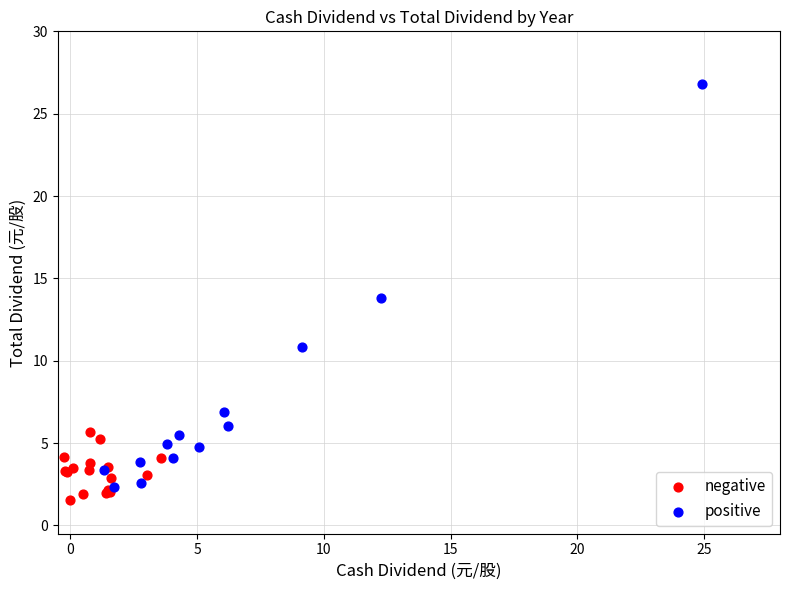

Which series has the widest spread of Y values?

positive